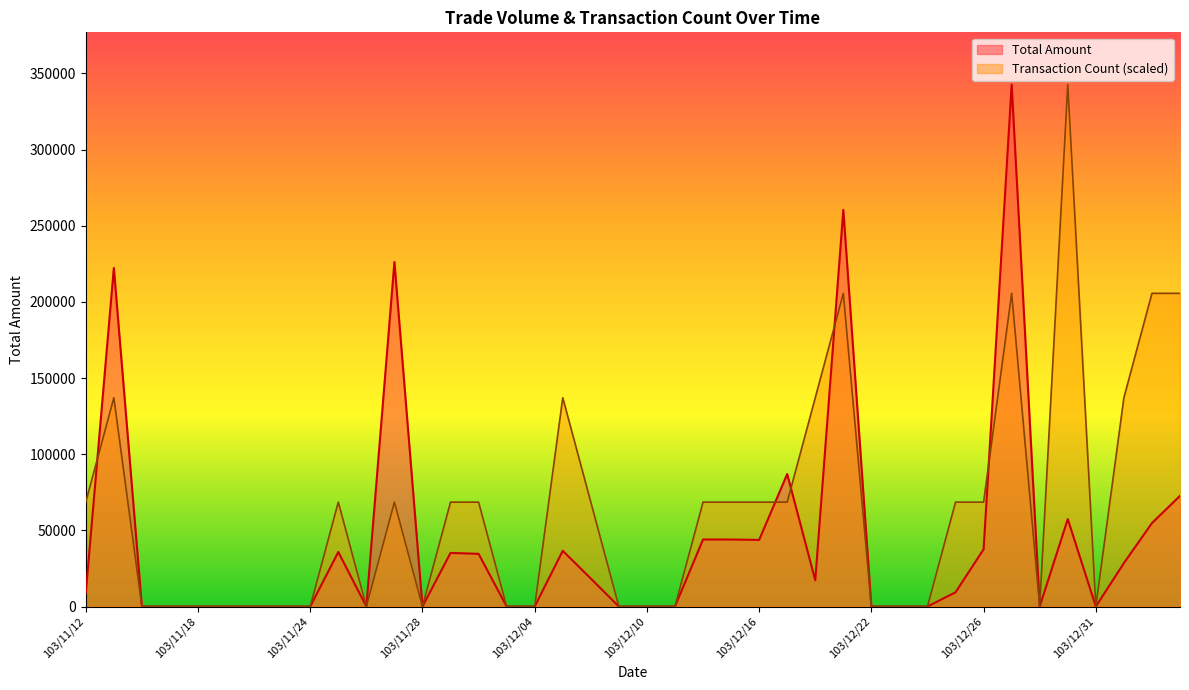

How many times do Transaction Count and Total Amount cross each other?

5